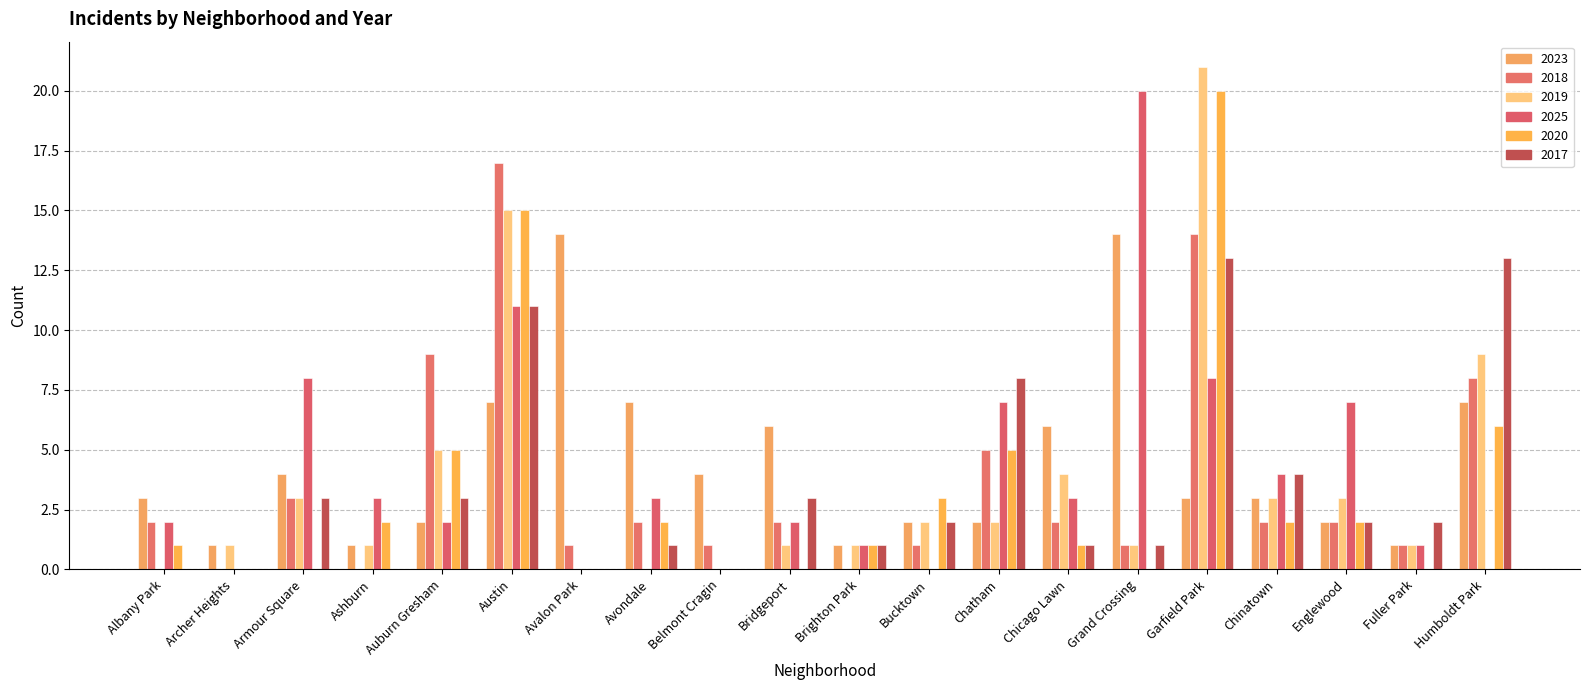

Is it true that 2020 equals 2 at Humboldt Park?

False